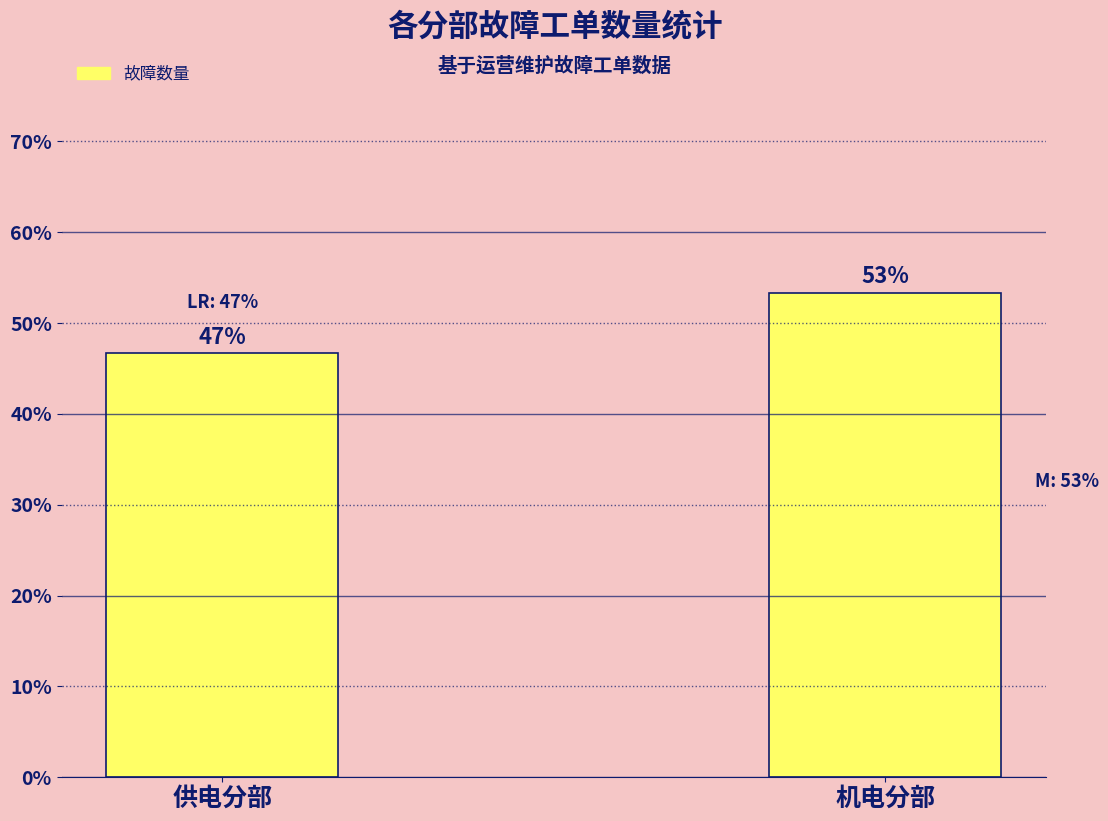

Are the bars horizontal?

No